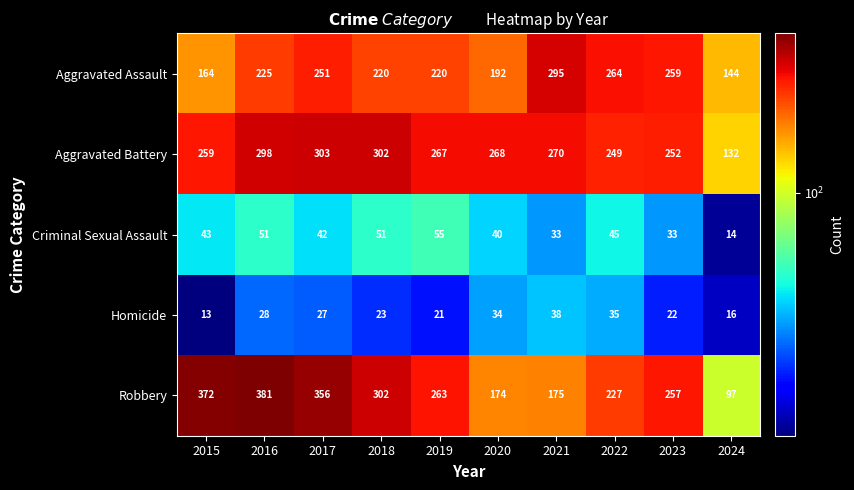

The Criminal Sexual Assault series shows 12 at 2016. True or false?

False